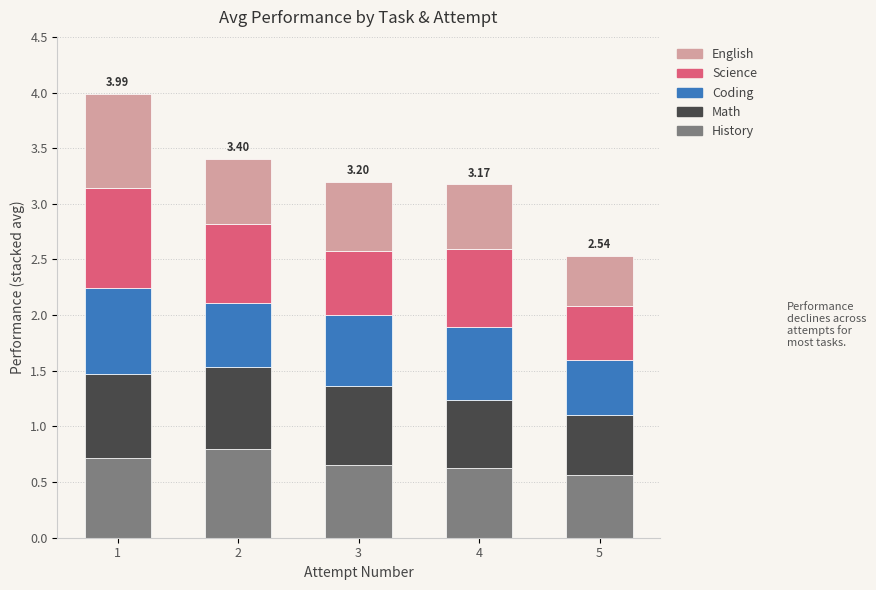

How many bars are there in total?

5